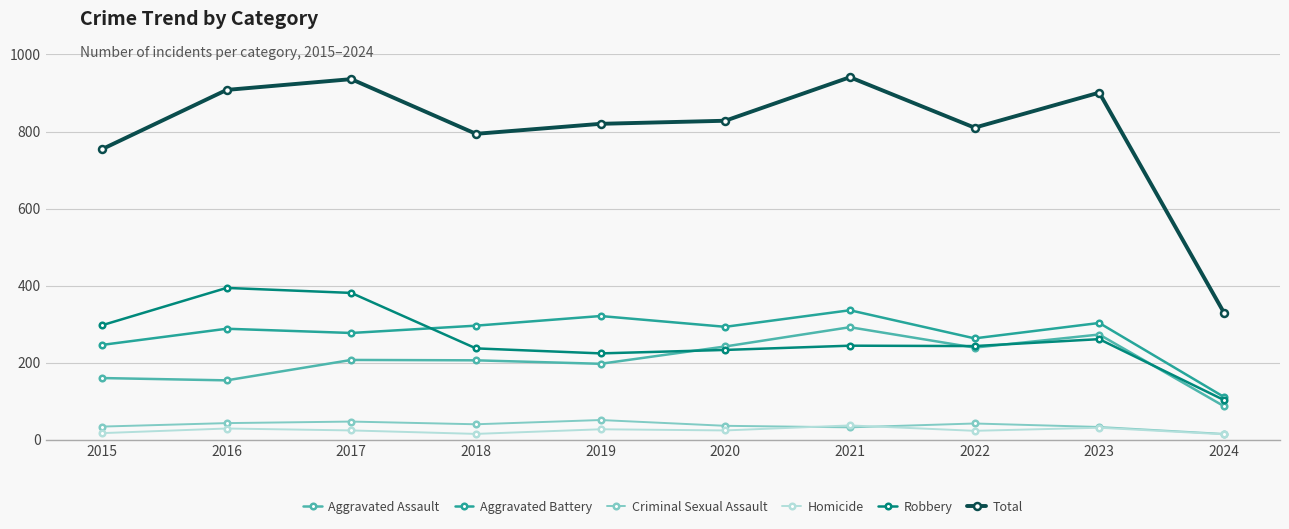

What is the total value across all series at 2020?

1656